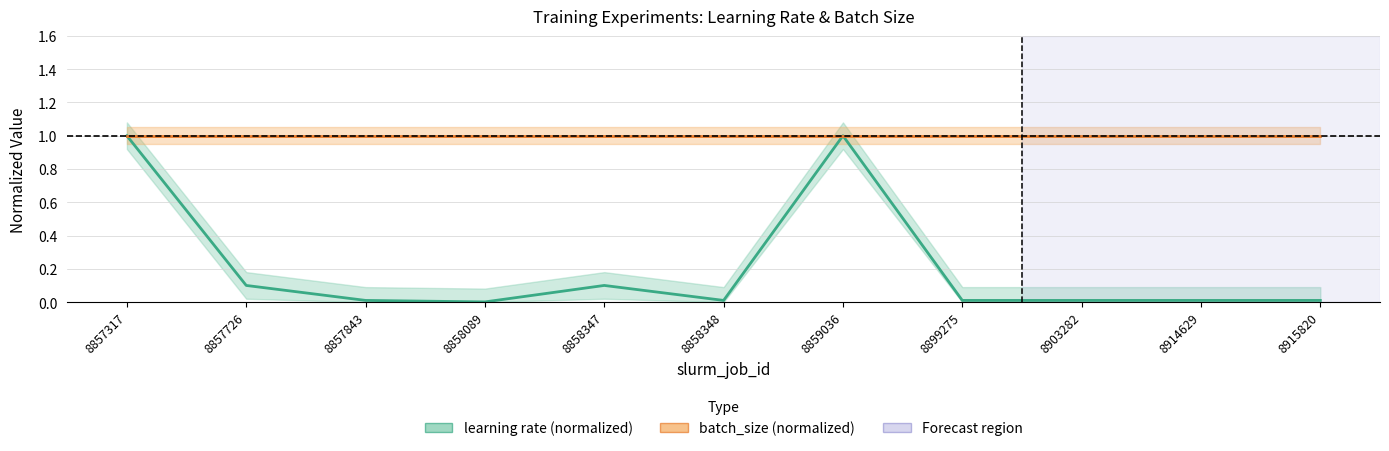

What is the sum of the batch_size (normalized) values at 8899275 and 8859036?

2.0